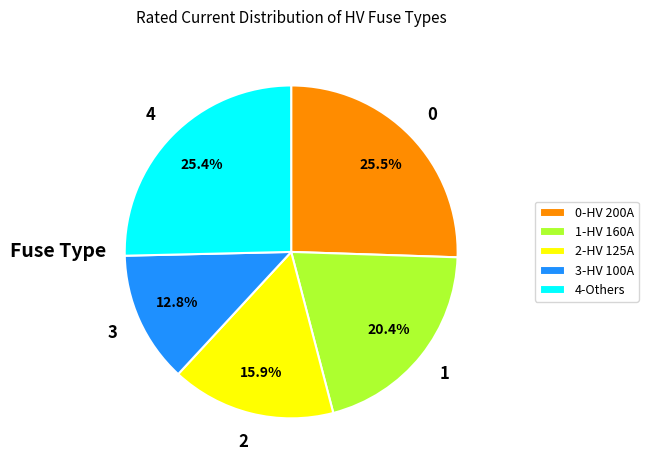

What is the smallest slice in the pie chart?

3-HV 100A